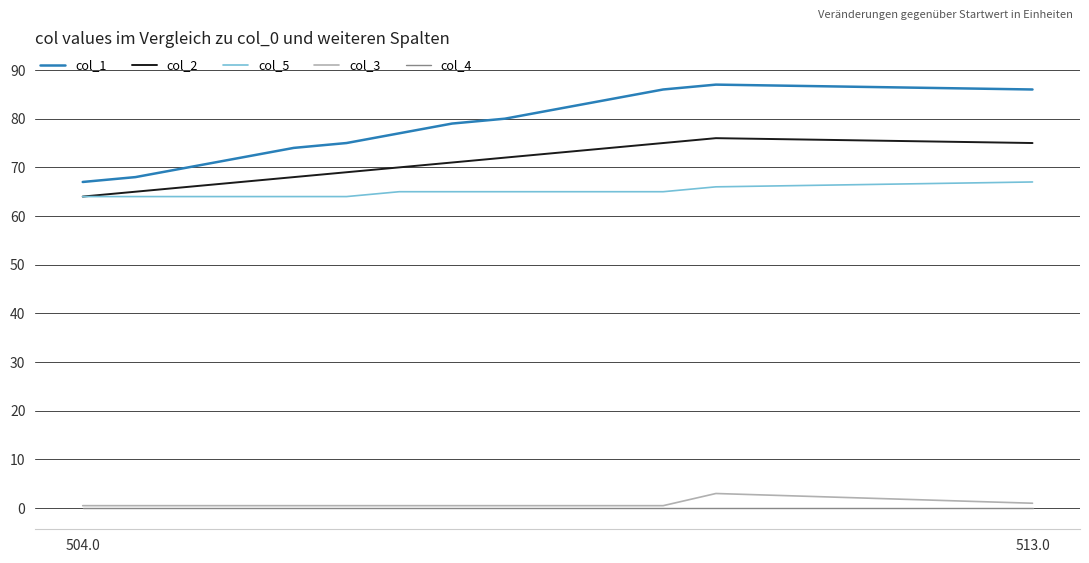

At how many categories does at least one series exceed 2?

14